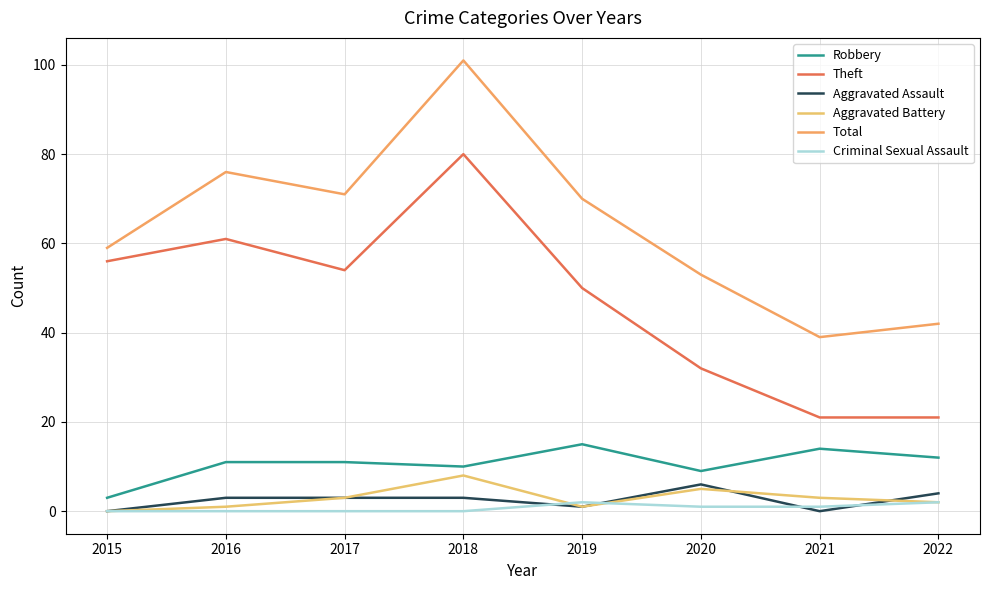

What is the value of the Theft point at the 4th from the left?

80